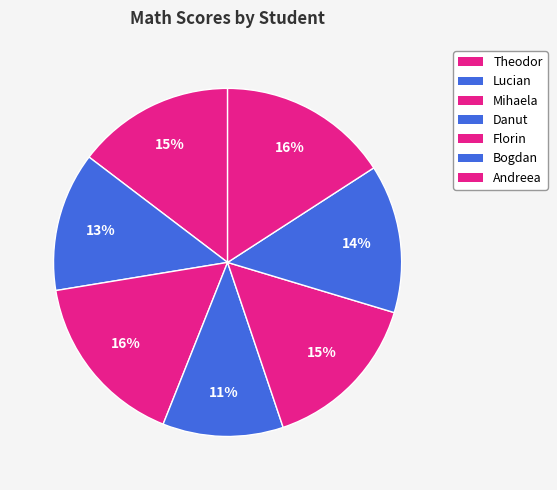

To the nearest percent, what is the average slice percentage?

14%